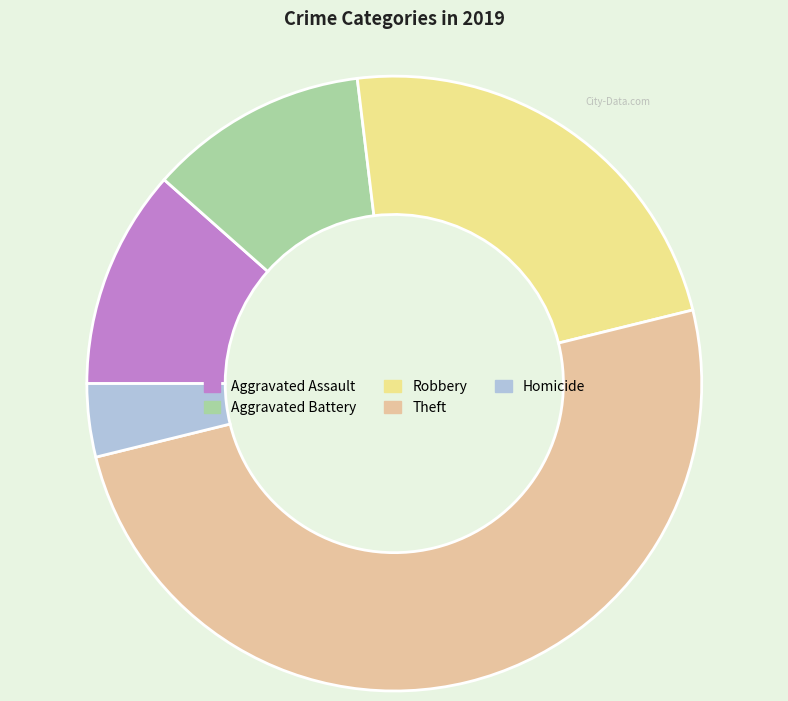

Which category has the biggest portion of the pie?

Theft